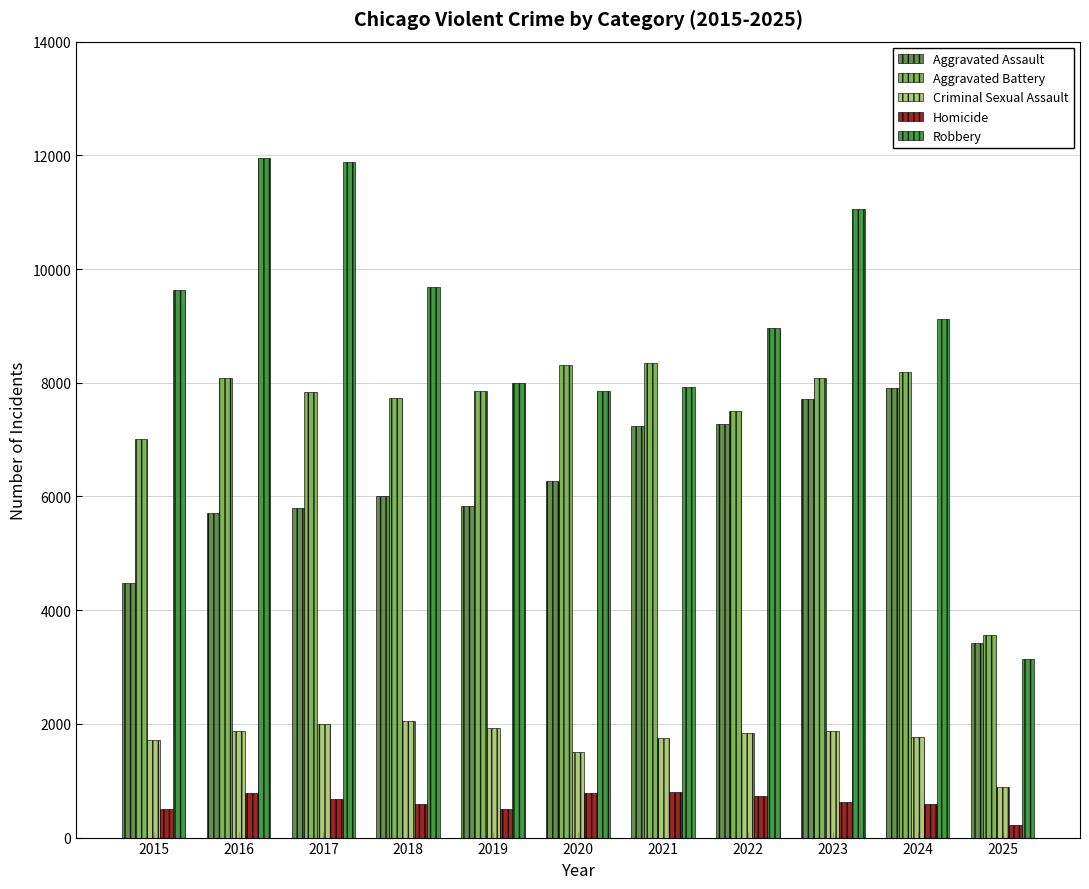

True or false: Criminal Sexual Assault has a value of 1022 at 2015.

False